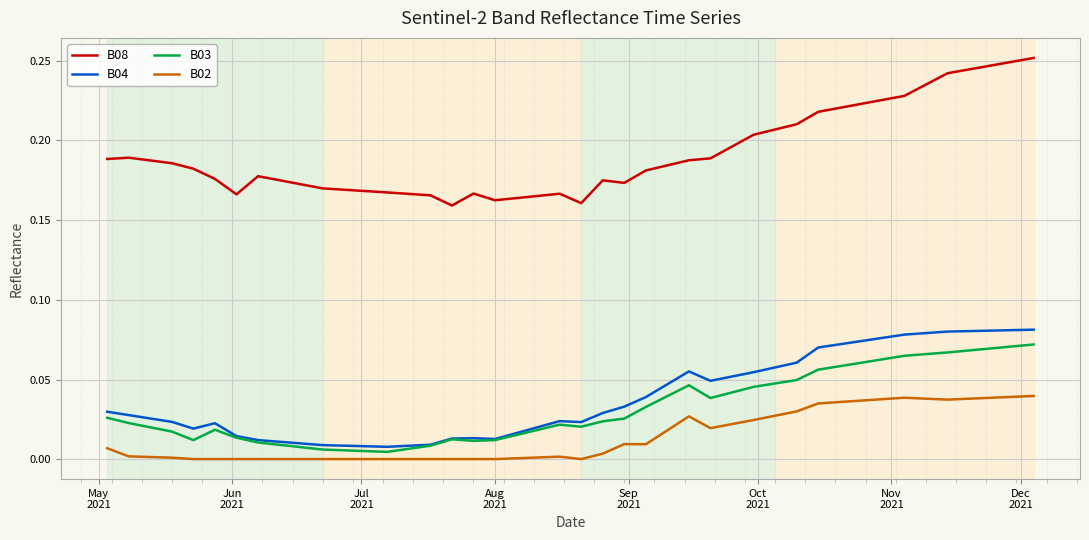

True or false: B03 and B02 intersect in this chart.

False